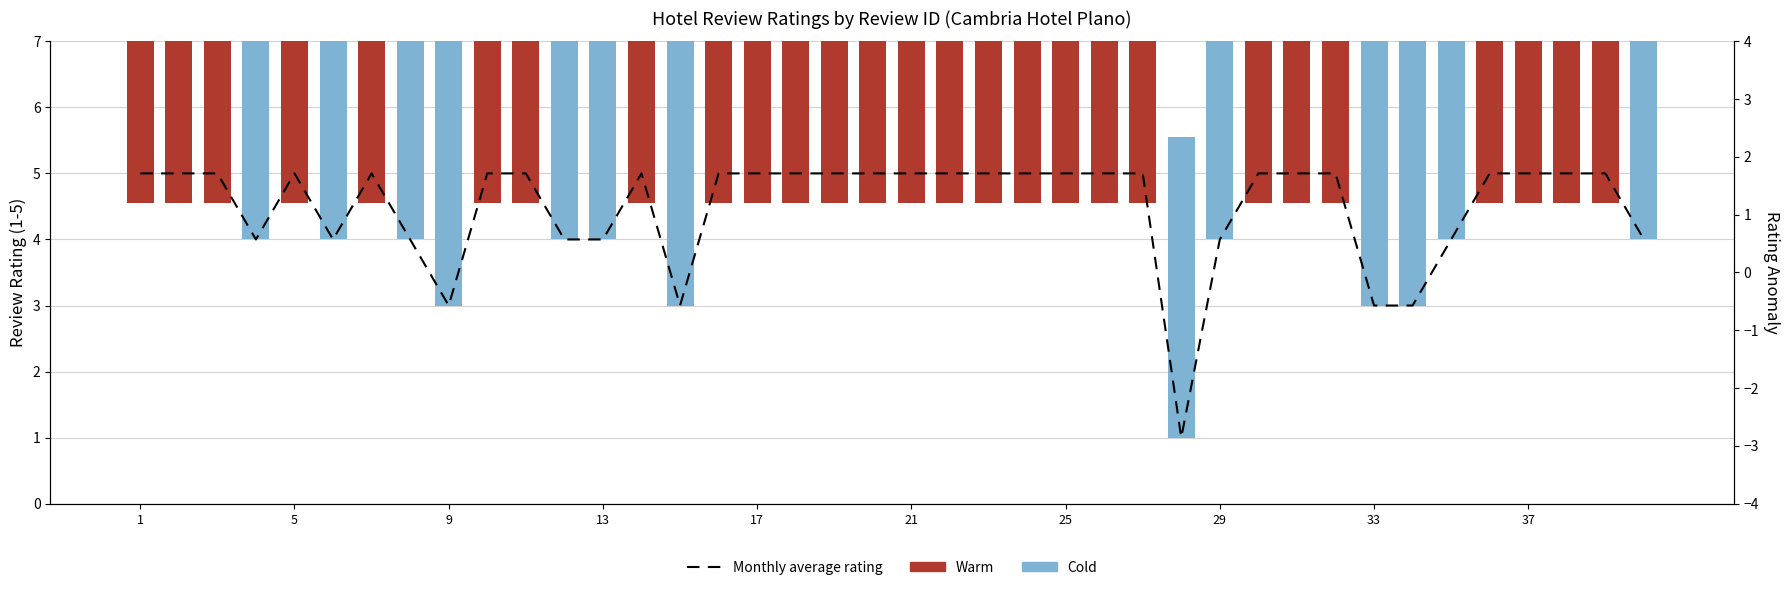

What is the value of the 1st bar from the left?

5